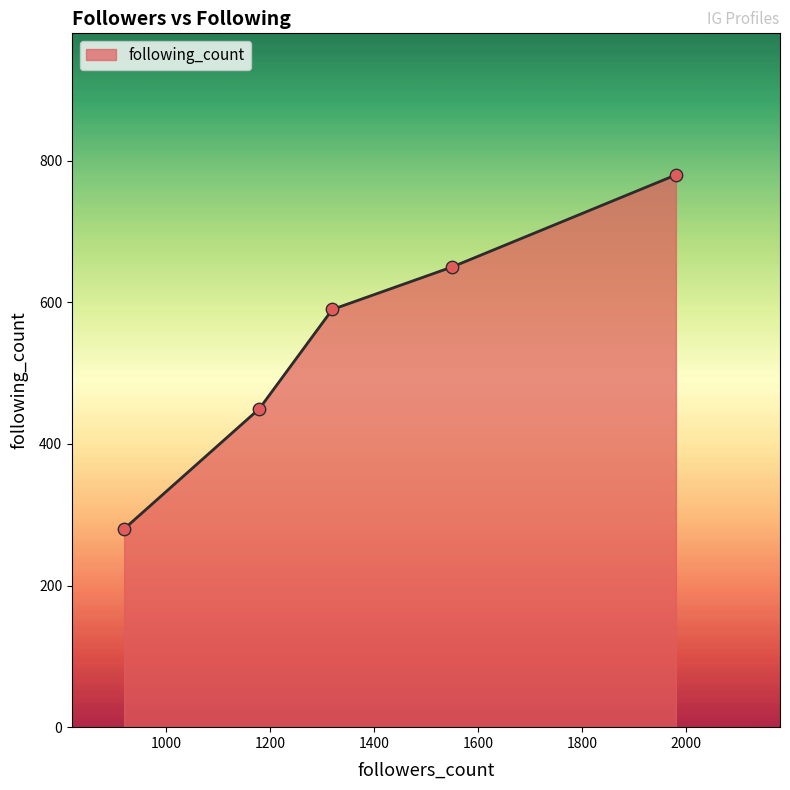

What is the difference between the second highest and minimum values?

370